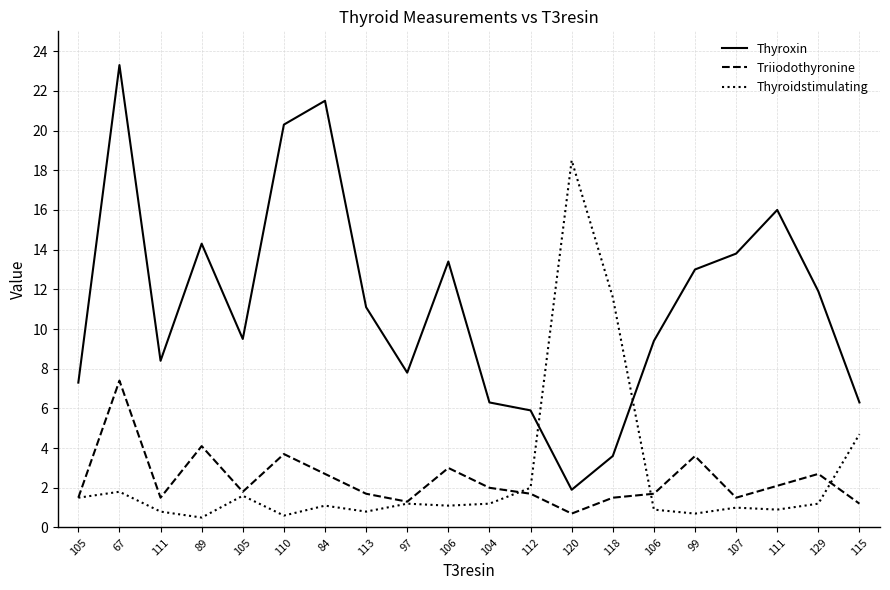

What are all the series names shown in the legend?

Thyroxin, Triiodothyronine, Thyroidstimulating